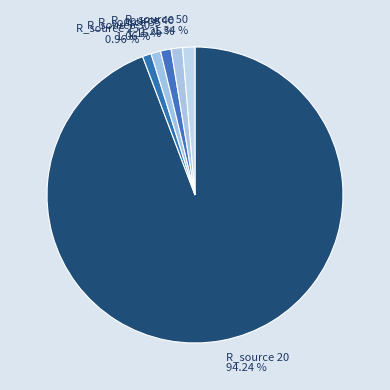

To the nearest percent, what is the difference between the largest and smallest slice percentages?

93%